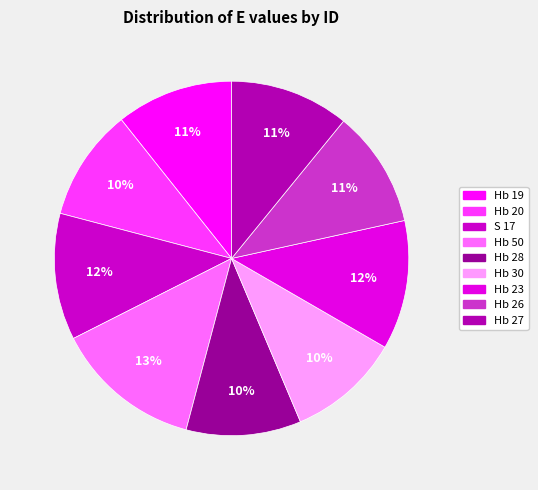

What percentage is the Hb 20 slice, to the nearest percent?

10%